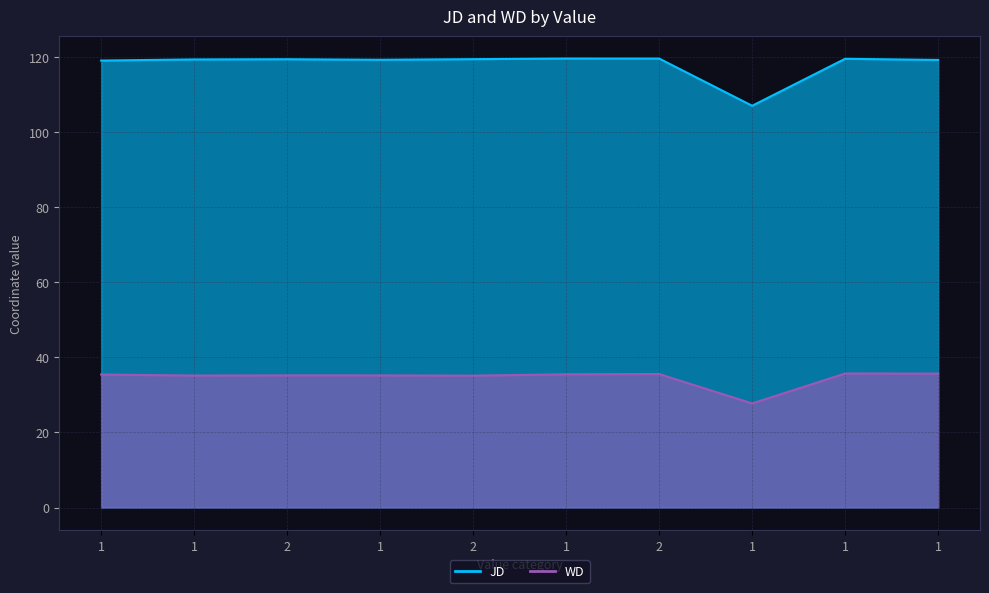

True or false: JD has more than 1 points higher than both neighbors.

True